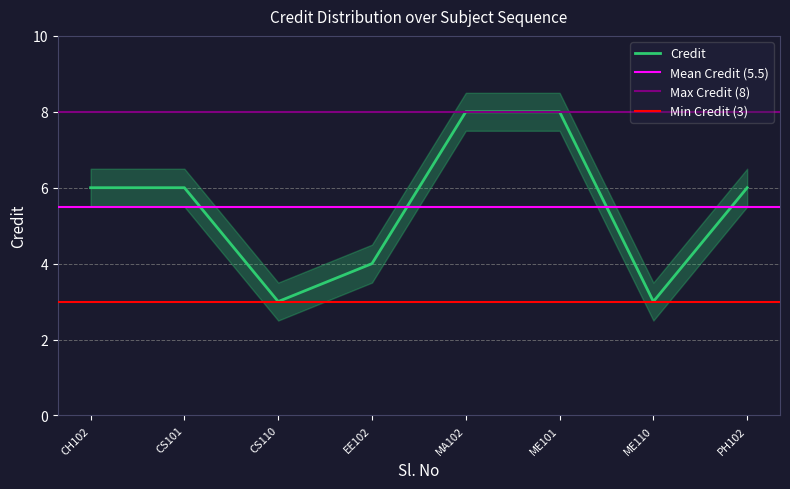

Reading left to right, transcribe all the data shown in this chart.

6	6	3	4	8	8	3	6